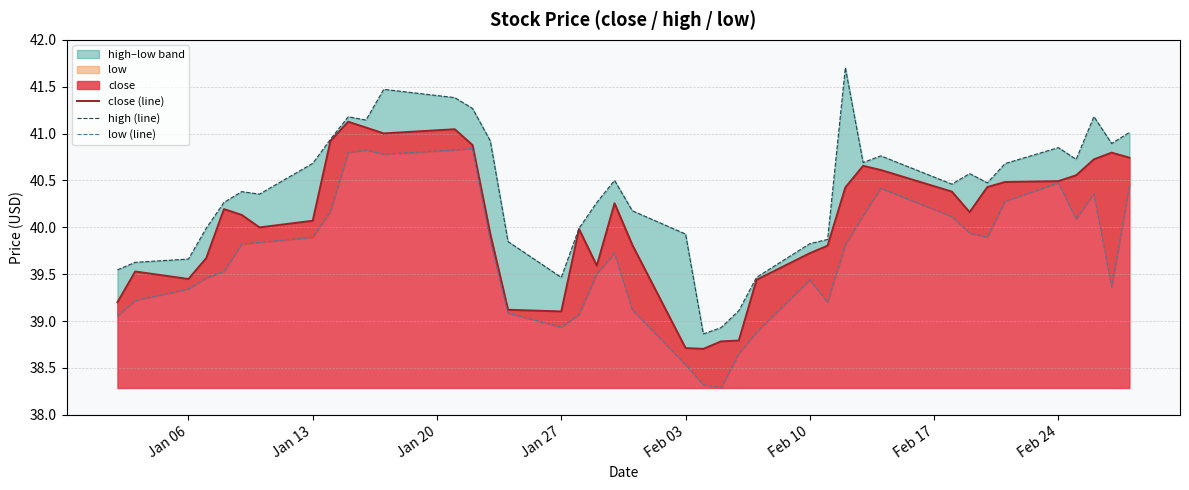

How many data points in close (line) are less than 40?

18